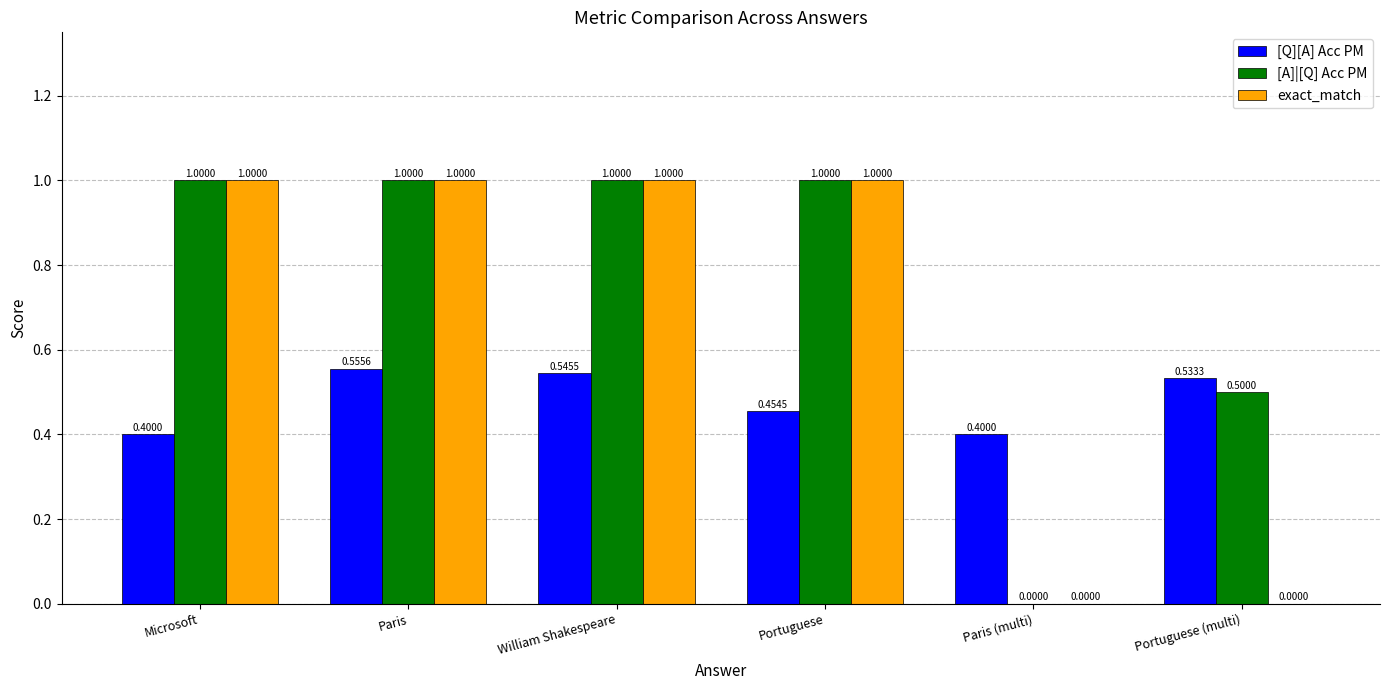

At which category is the sum across all series the highest?

Paris